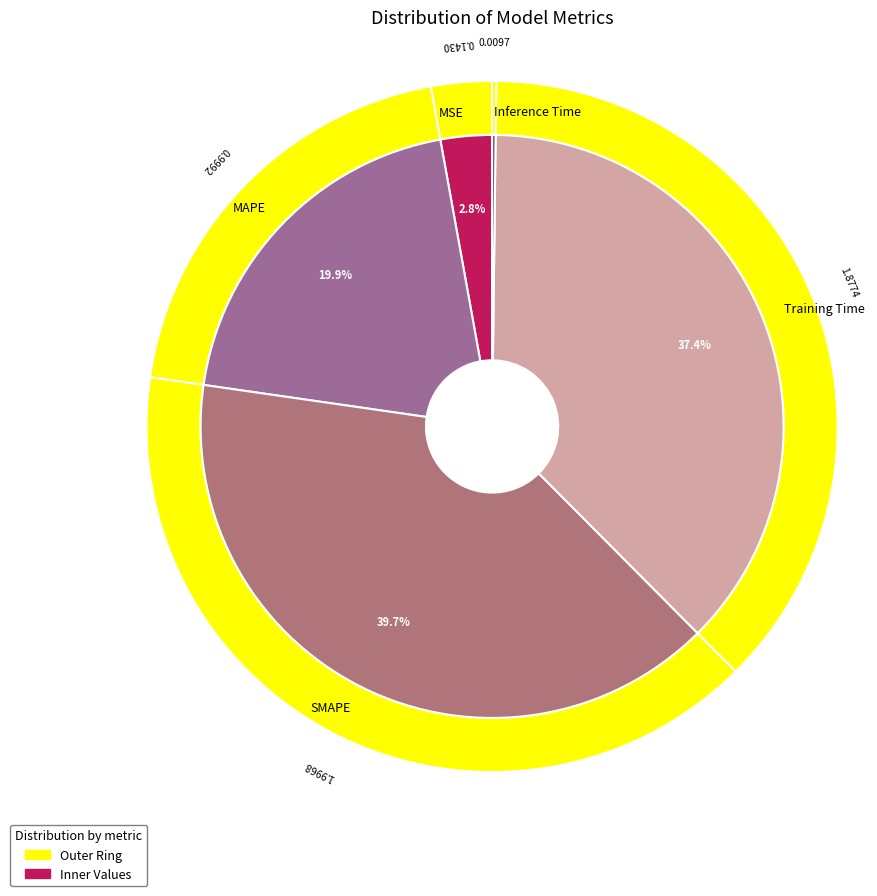

Count the number of slices in the pie.

5